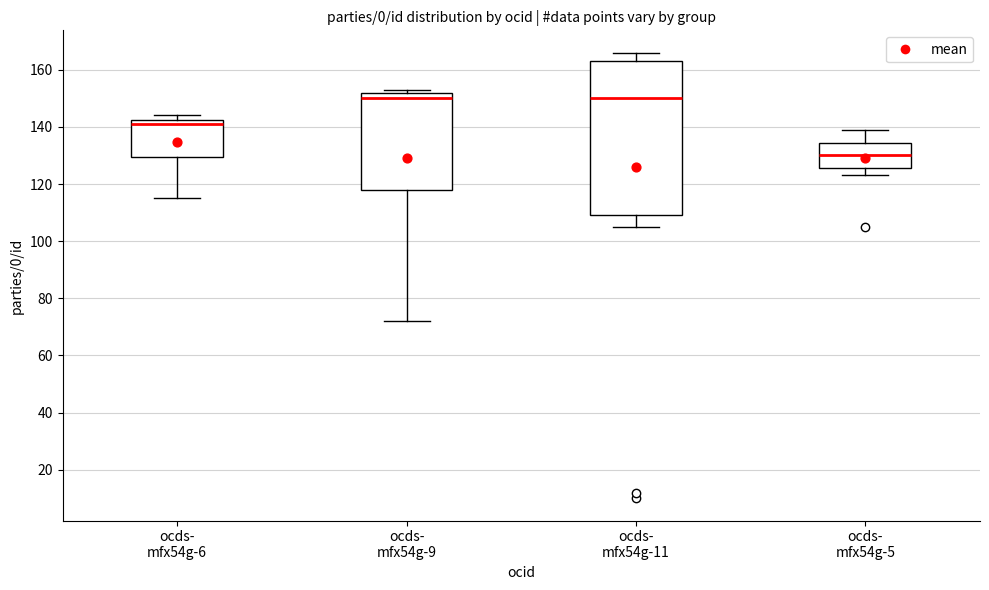

Comparing the boxes themselves (not the whiskers), which one is the tallest?

ocds- mfx54g-11